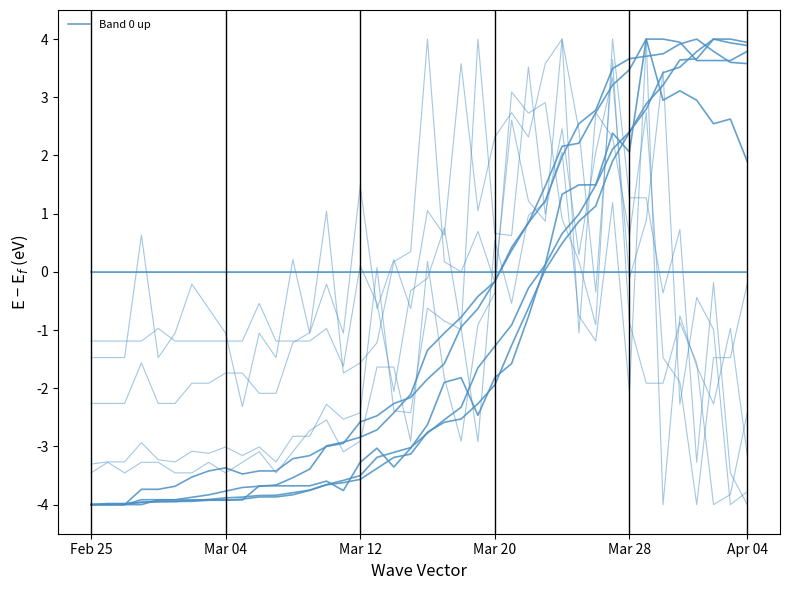

Where is the first local maximum?

37